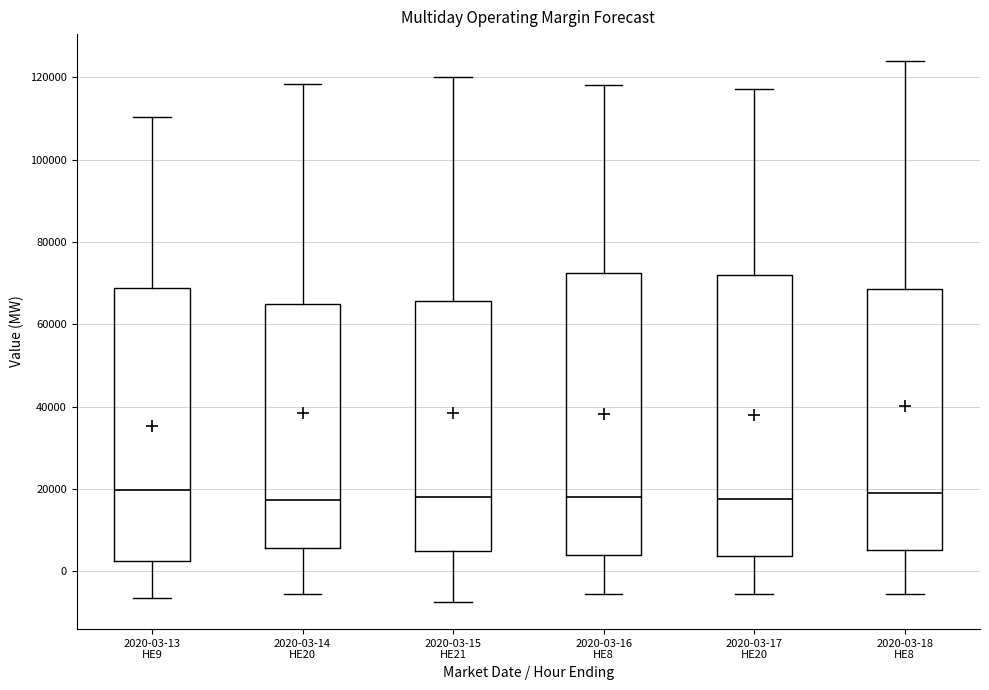

Reading left to right, transcribe this box plot: for each box, give where its median line is, the range the box spans, and where its two whiskers end, as read against the y-axis. The values are not printed on the chart, so give them approximately, as read against the axis.

2020-03-13 HE9: median 20000, box 2000 to 68000, whiskers -6000 to 110000
2020-03-14 HE20: median 18000, box 6000 to 66000, whiskers -6000 to 118000
2020-03-15 HE21: median 18000, box 6000 to 66000, whiskers -8000 to 120000
2020-03-16 HE8: median 18000, box 4000 to 72000, whiskers -6000 to 118000
2020-03-17 HE20: median 18000, box 4000 to 72000, whiskers -6000 to 118000
2020-03-18 HE8: median 18000, box 6000 to 68000, whiskers -6000 to 124000